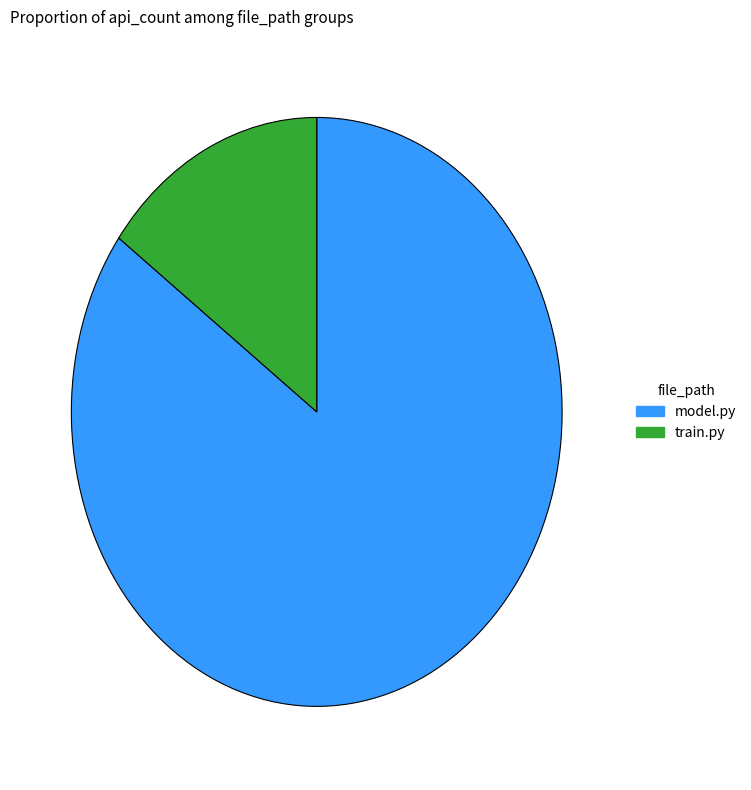

Which category accounts for the majority?

model.py